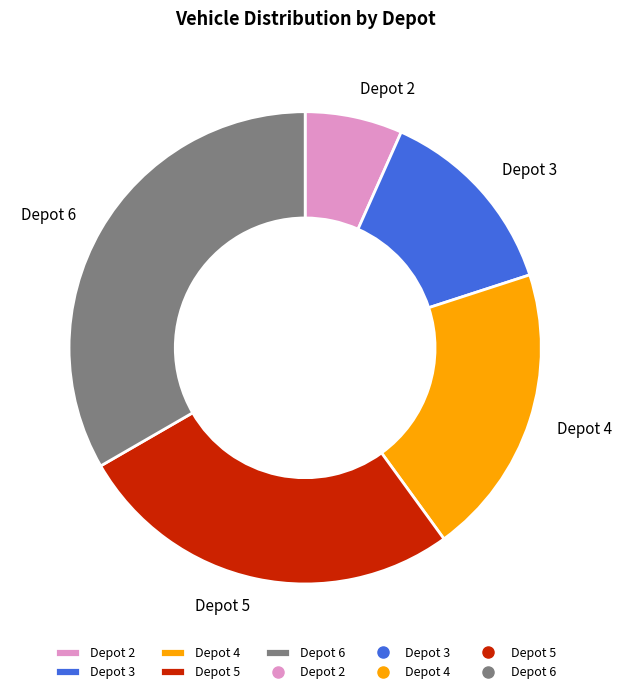

Between Depot 6 and Depot 4, which is larger?

Depot 6